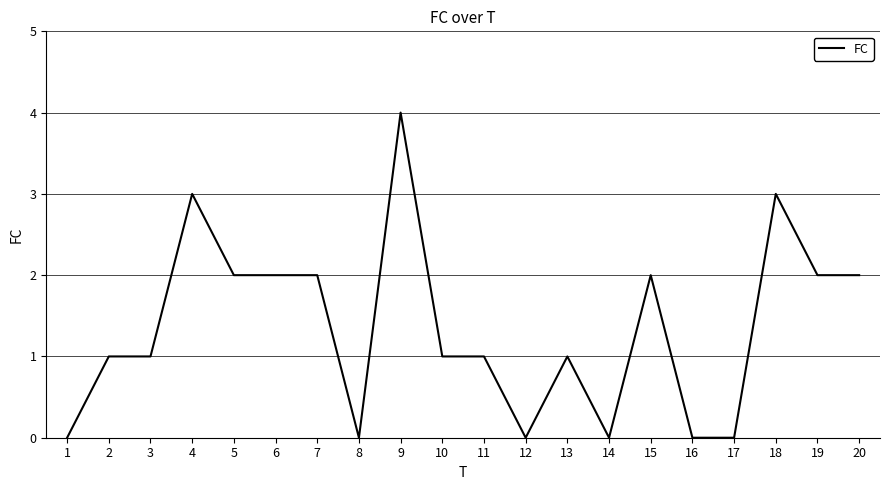

What is the difference between the values at 7 and 12?

2